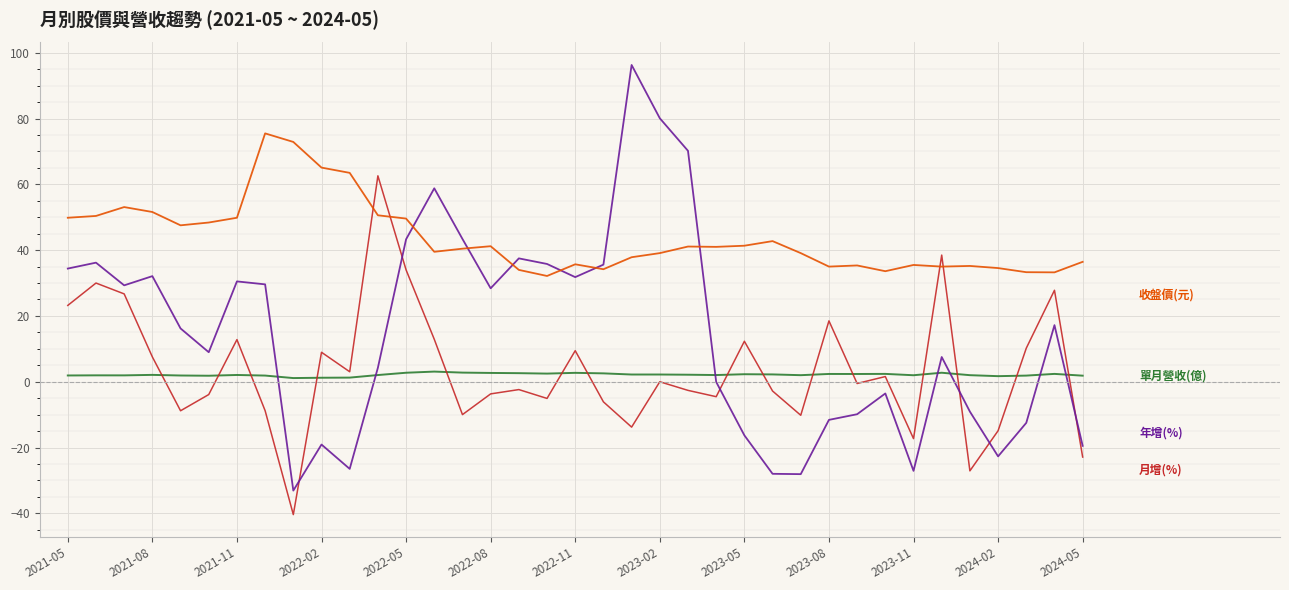

What is the smallest value displayed?

-40.4